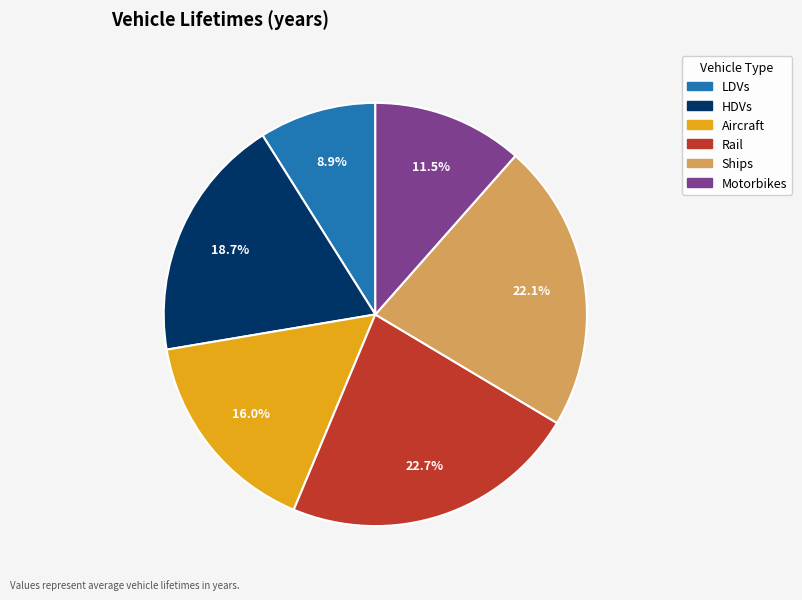

Do Rail and Aircraft together represent more than half of the pie?

No